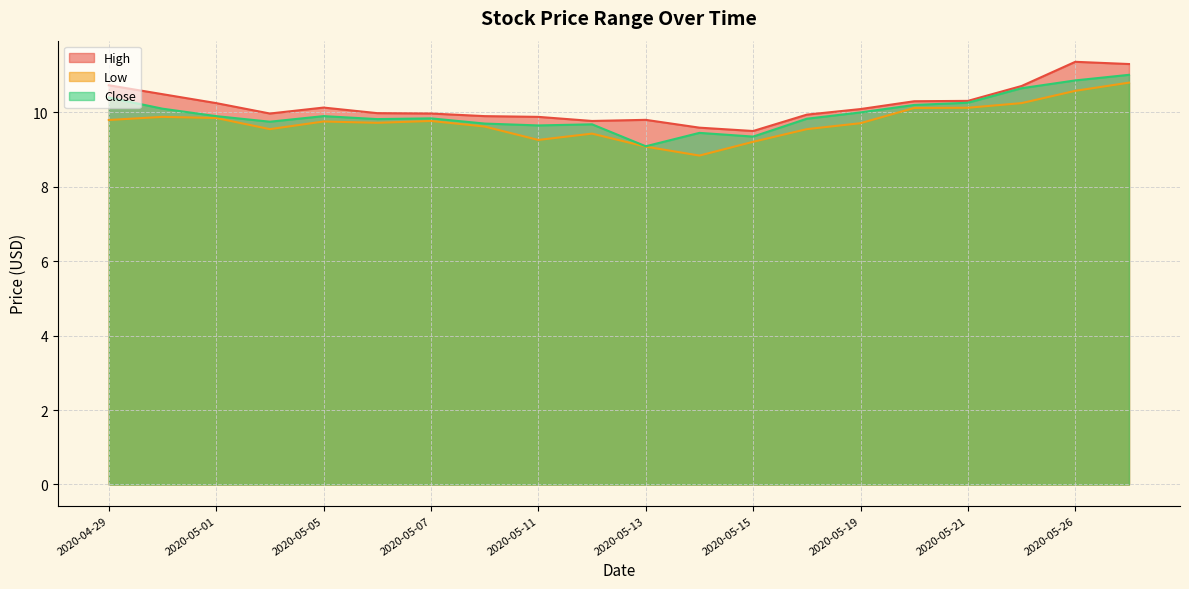

True or false: Low and Close intersect in this chart.

False